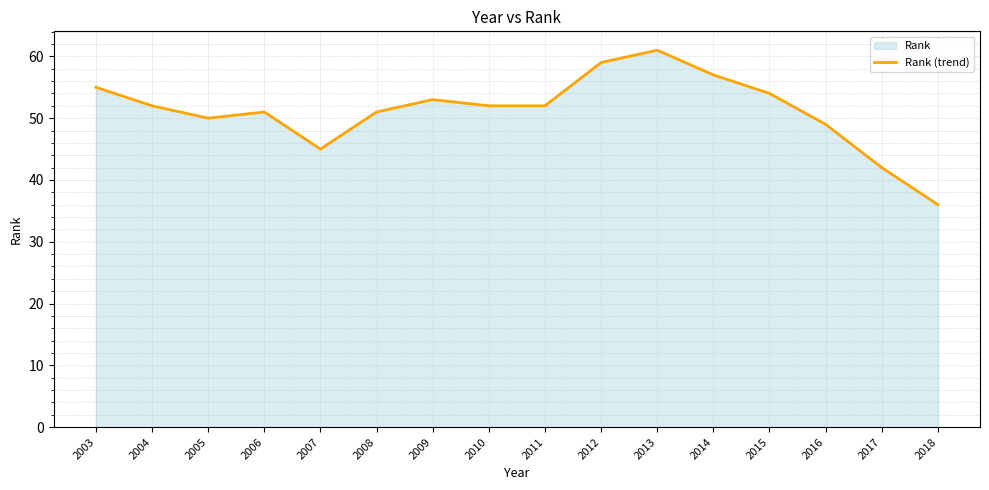

How many points are lower than both their immediate neighbors (excluding endpoints)?

2